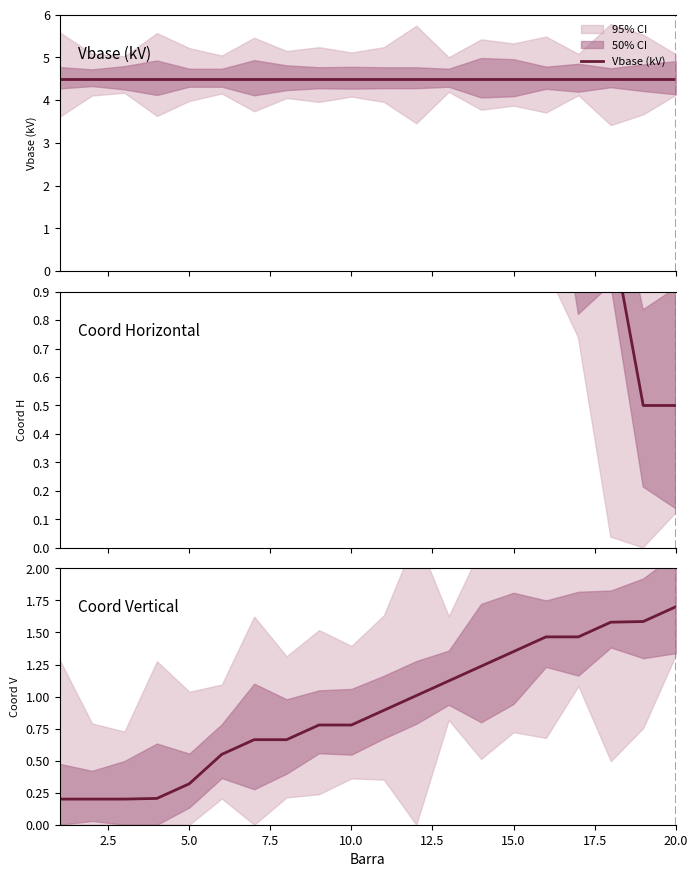

Which series has the widest spread of values?

Coord Horizontal